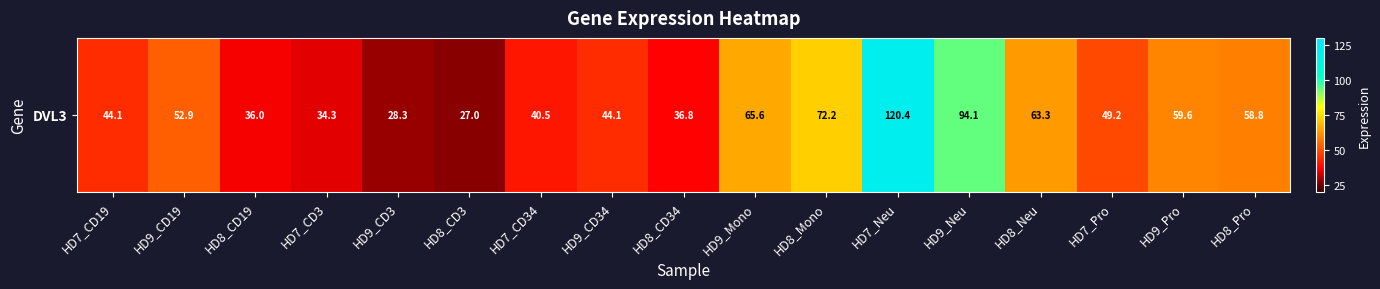

What value does the data have at HD9_Pro?

59.6